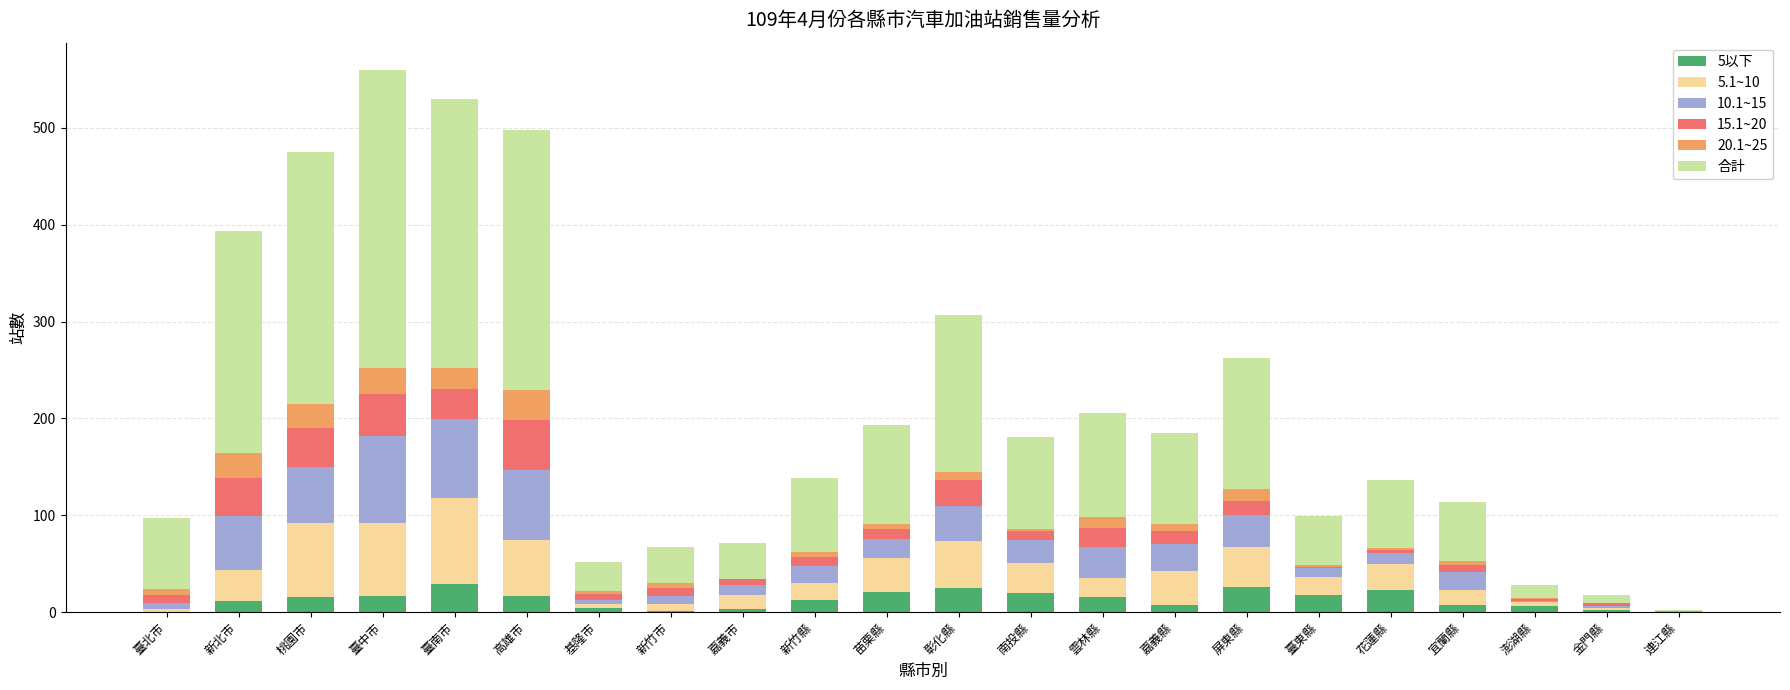

What is the label of the 19th bar from the left?

宜蘭縣